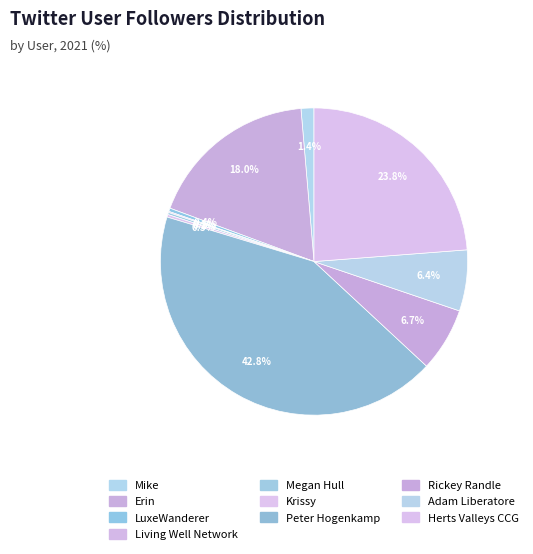

Which category has the biggest portion of the pie?

Peter Hogenkamp